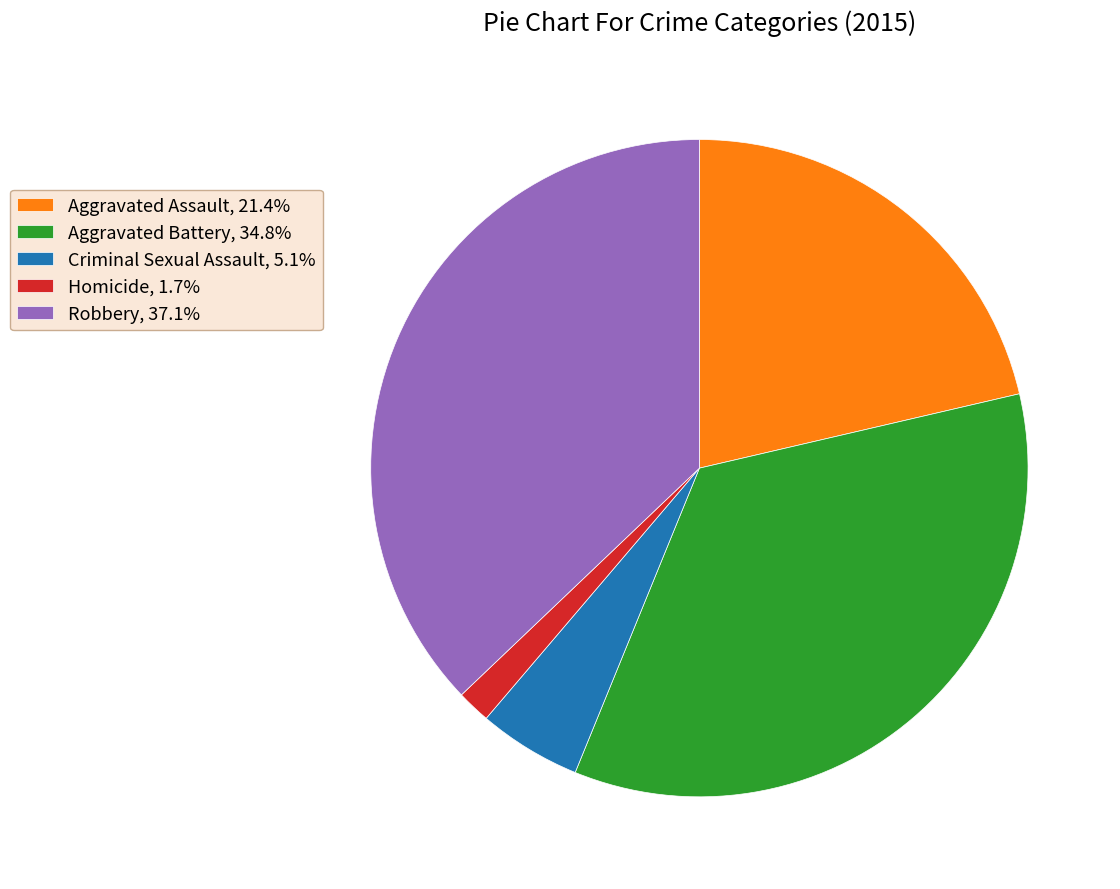

Between Aggravated Battery and Robbery, which is larger?

Robbery